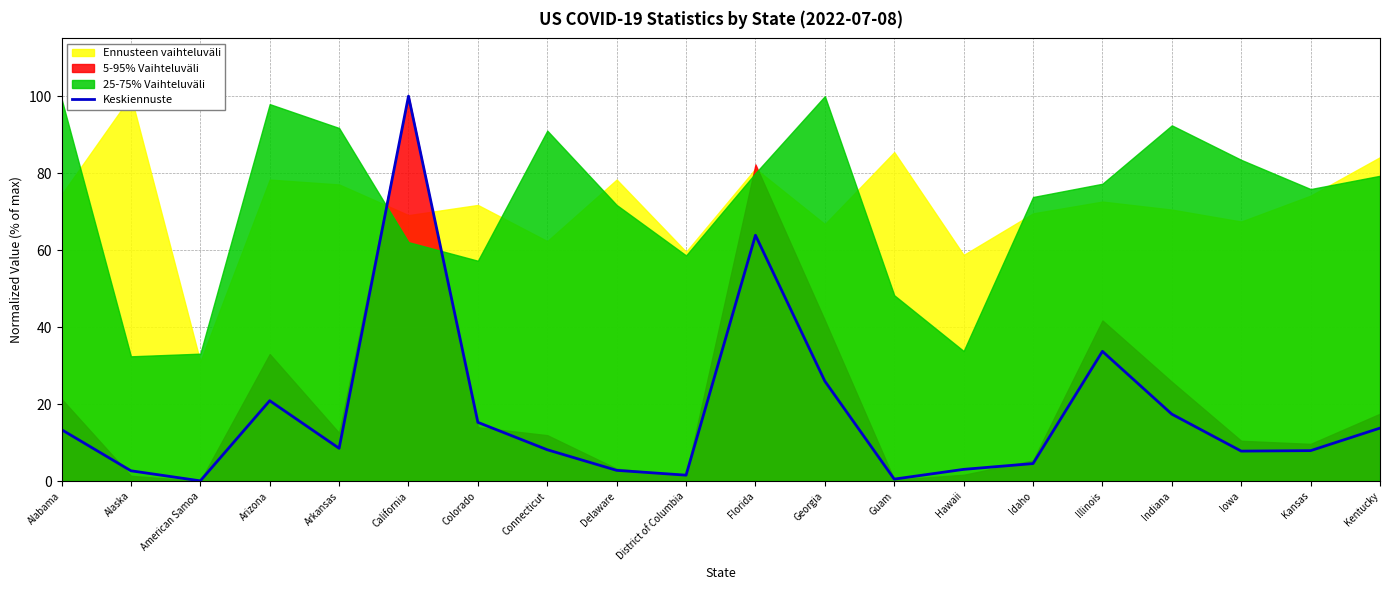

What is the difference between the maximum and minimum values?

99.9